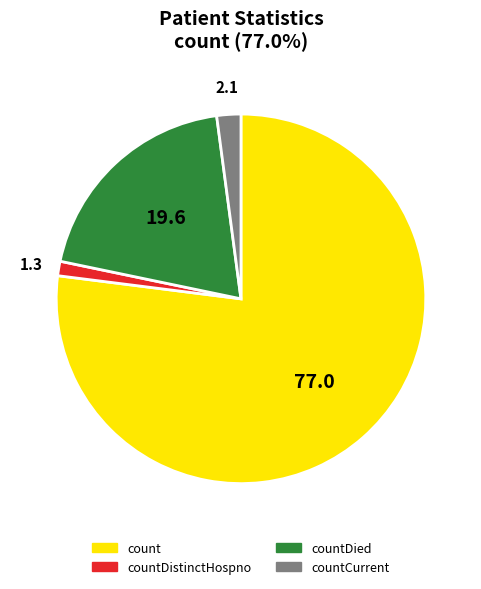

Count the number of slices in the pie.

4